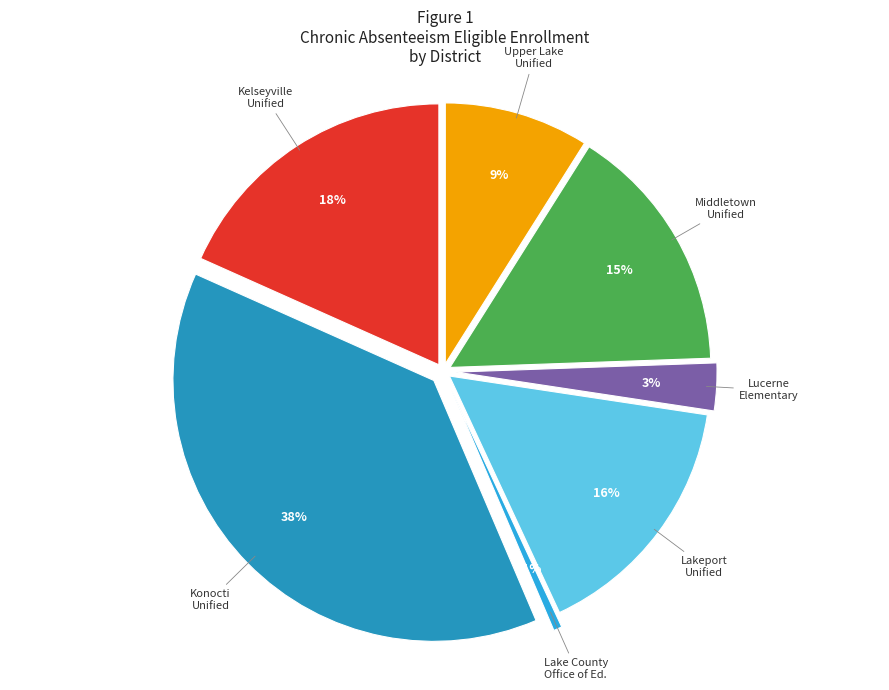

The Kelseyville Unified slice represents 29% of the pie. True or false?

False